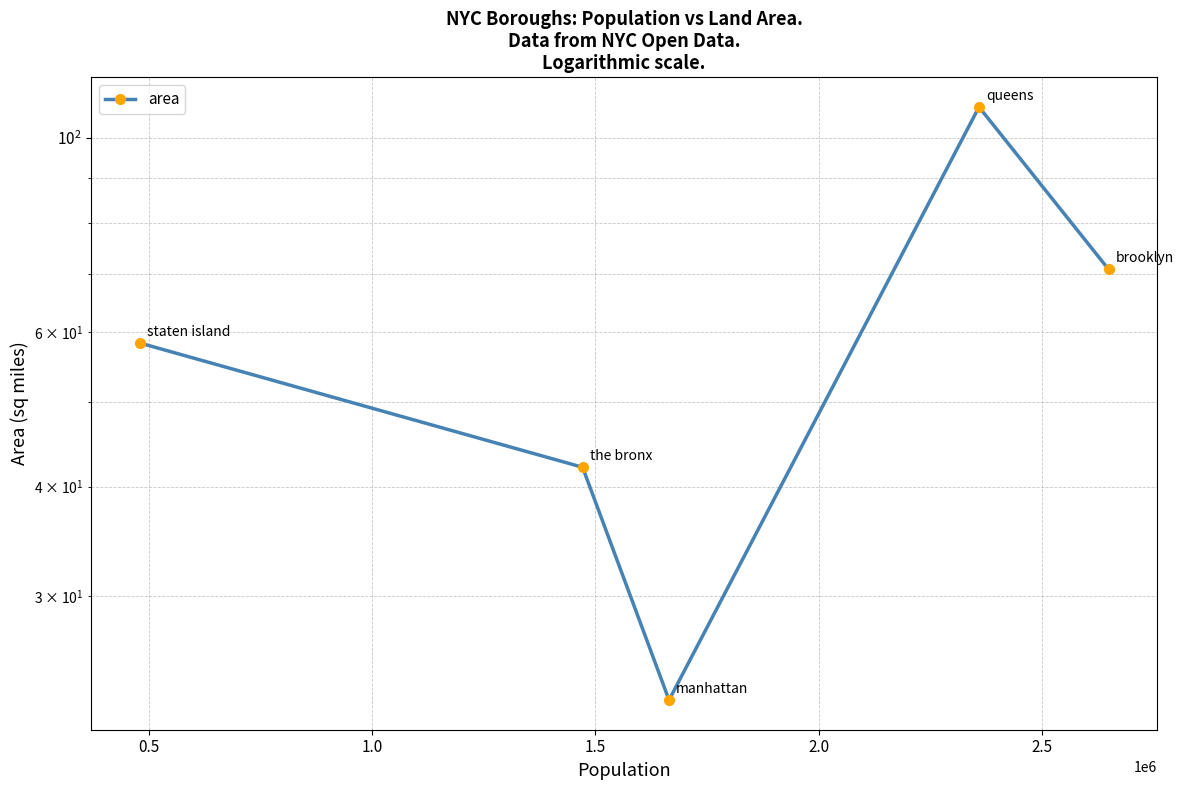

How many points are lower than both their immediate neighbors (excluding endpoints)?

1